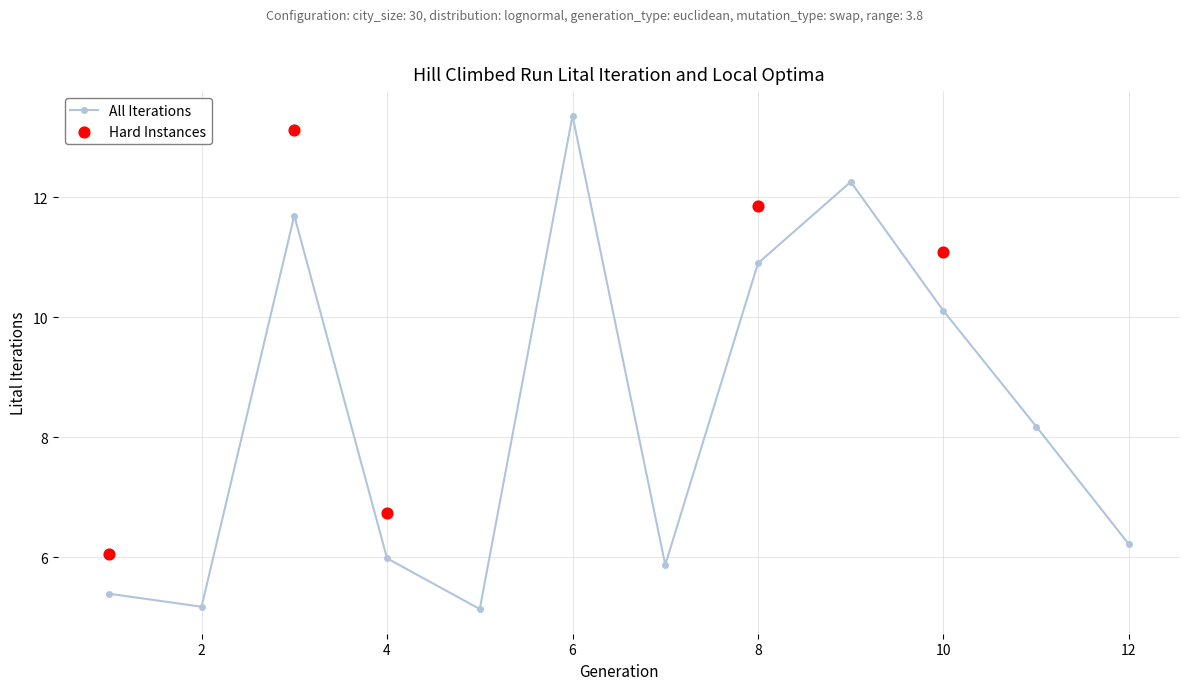

True or false: All Iterations has a value of 18.3 at 8.

False